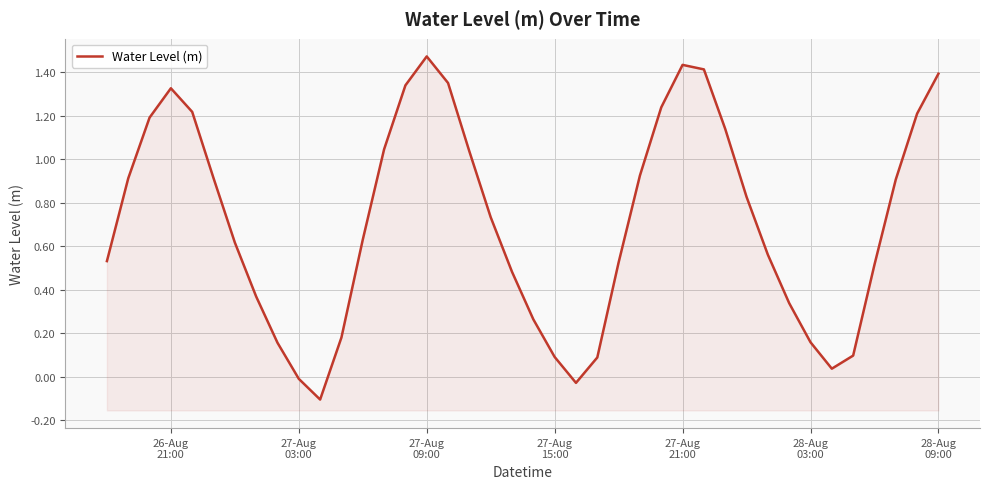

Does the chart display data point markers on the line(s)?

No